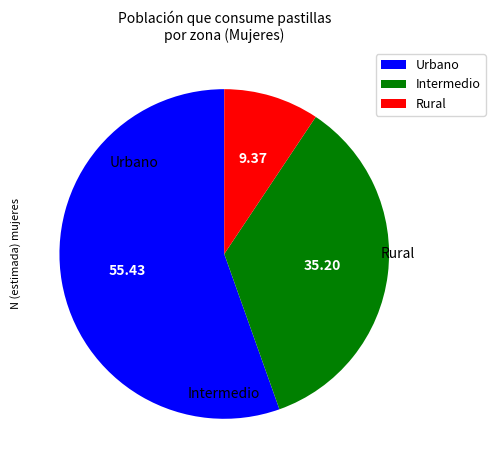

Approximately how many times larger is the value at Intermedio compared to Rural?

3.8